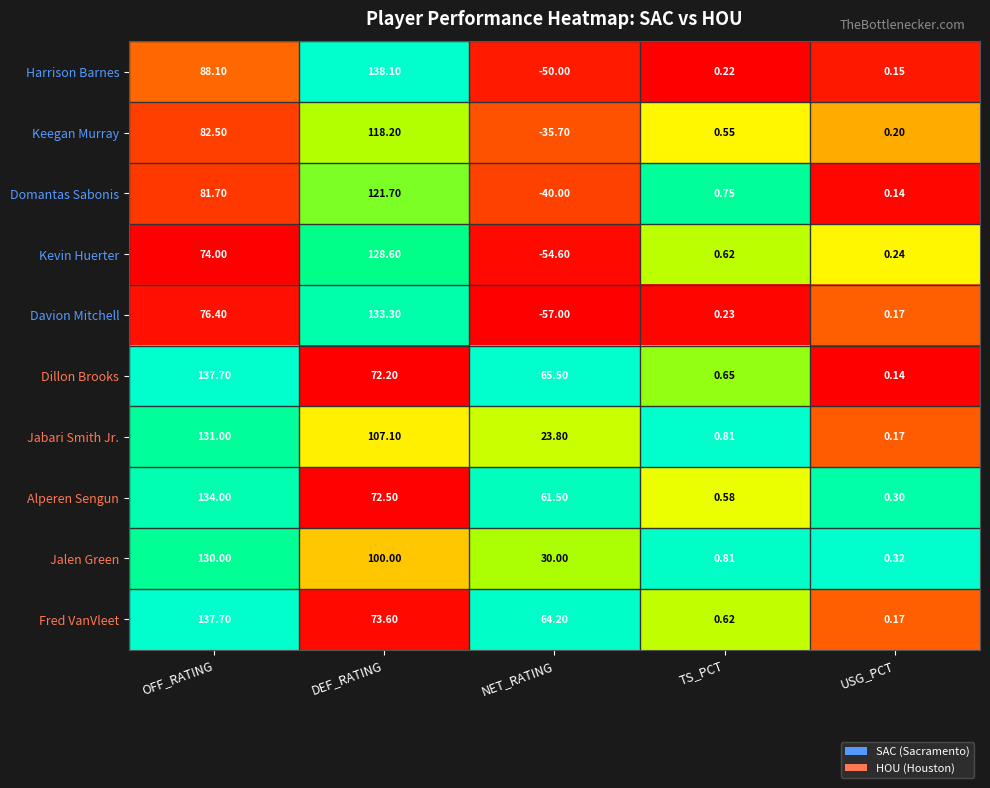

Which category has the highest value across all series?

DEF_RATING